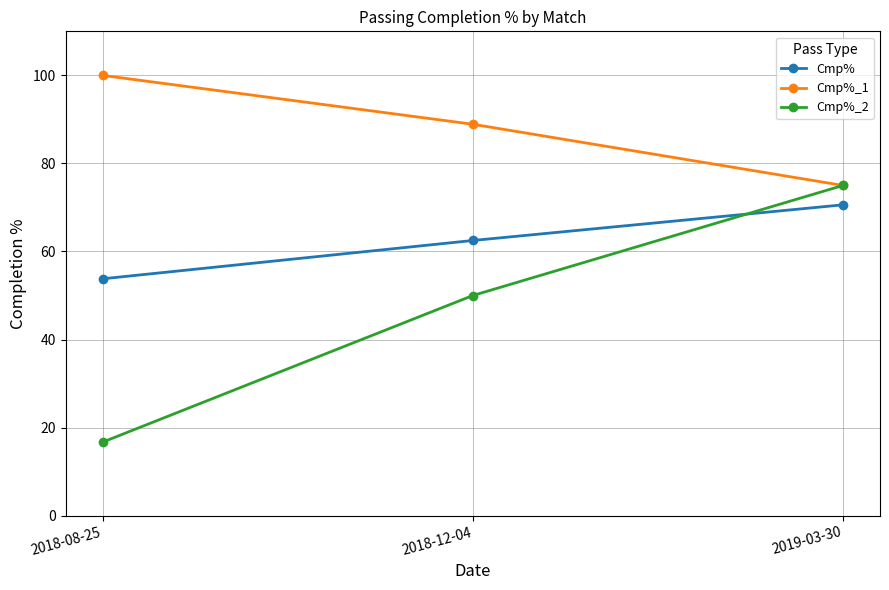

True or false: Cmp%_1 has a value of 75.0 at 2019-03-30.

True